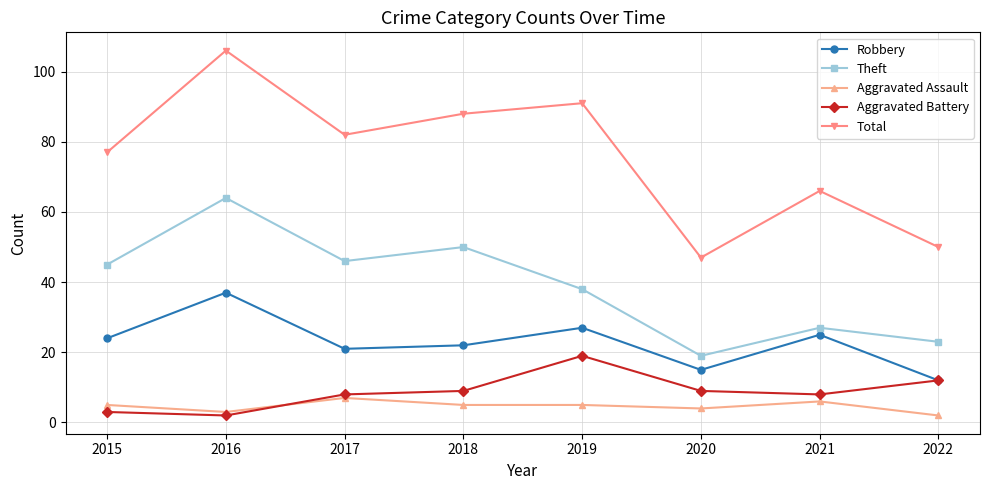

True or false: Total and Aggravated Assault cross at least once.

False